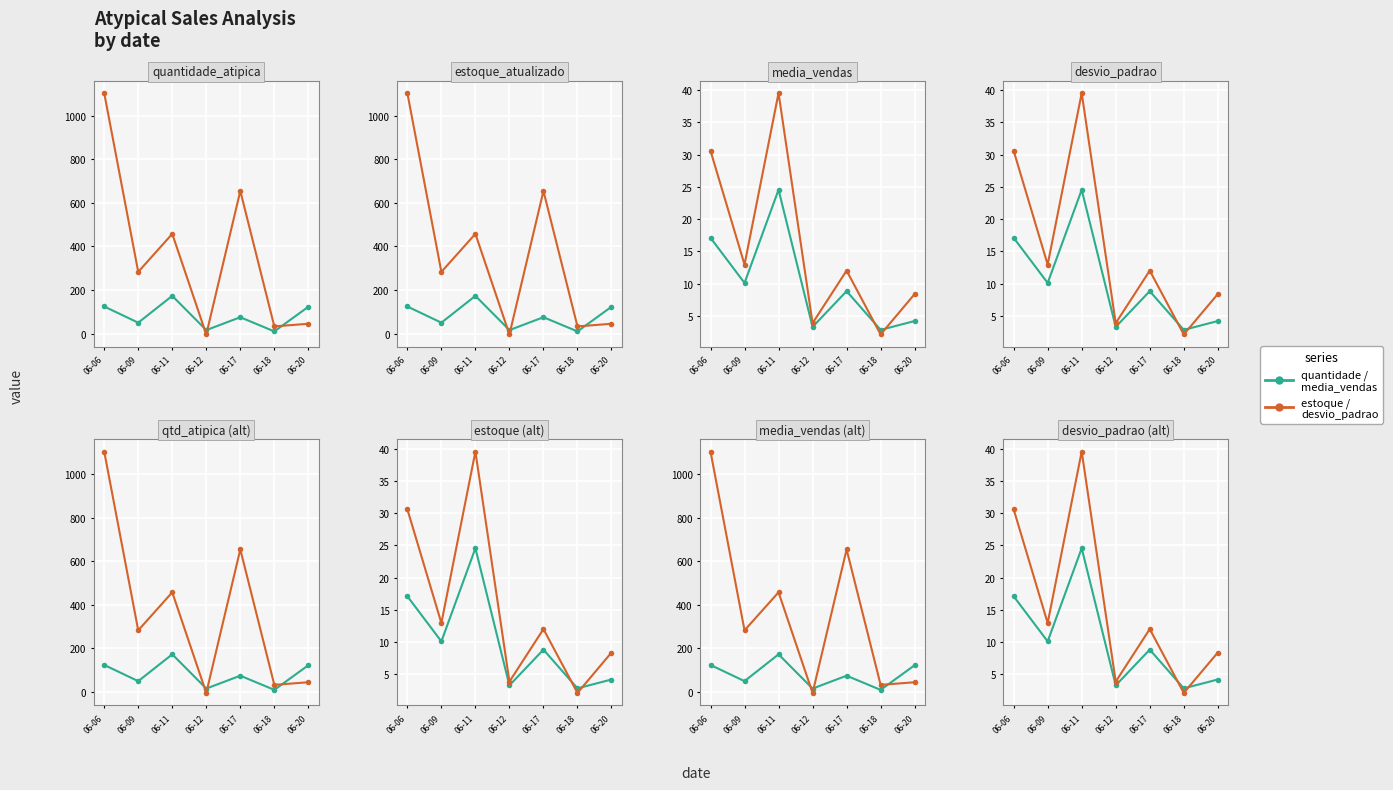

What is the sum of all media_vendas values?

71.0